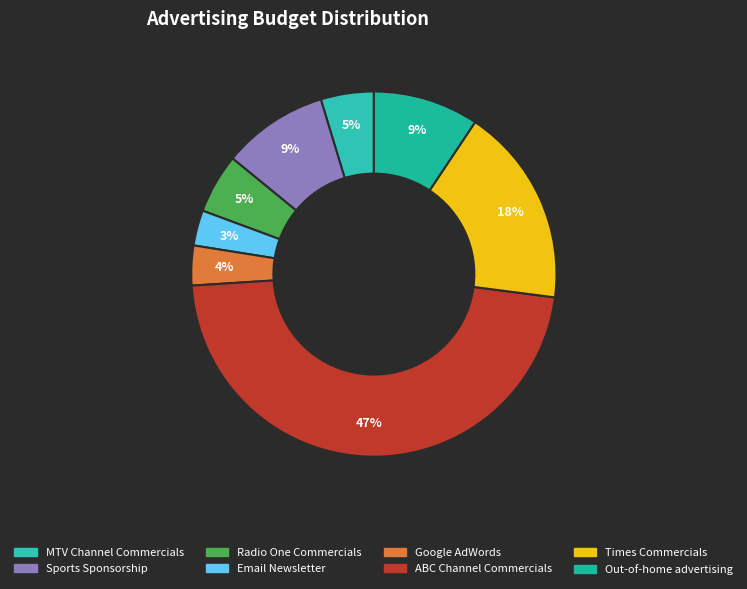

Approximately how many times larger is the value at Out-of-home advertising compared to Times Commercials?

0.5